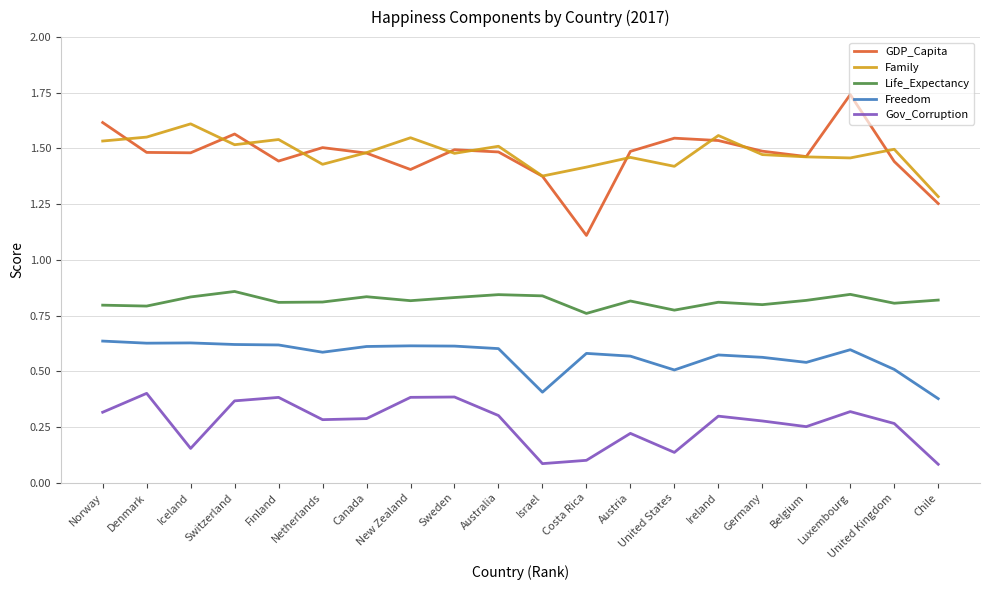

Is the value of Family at Netherlands greater than the value of GDP_Capita at Ireland?

No